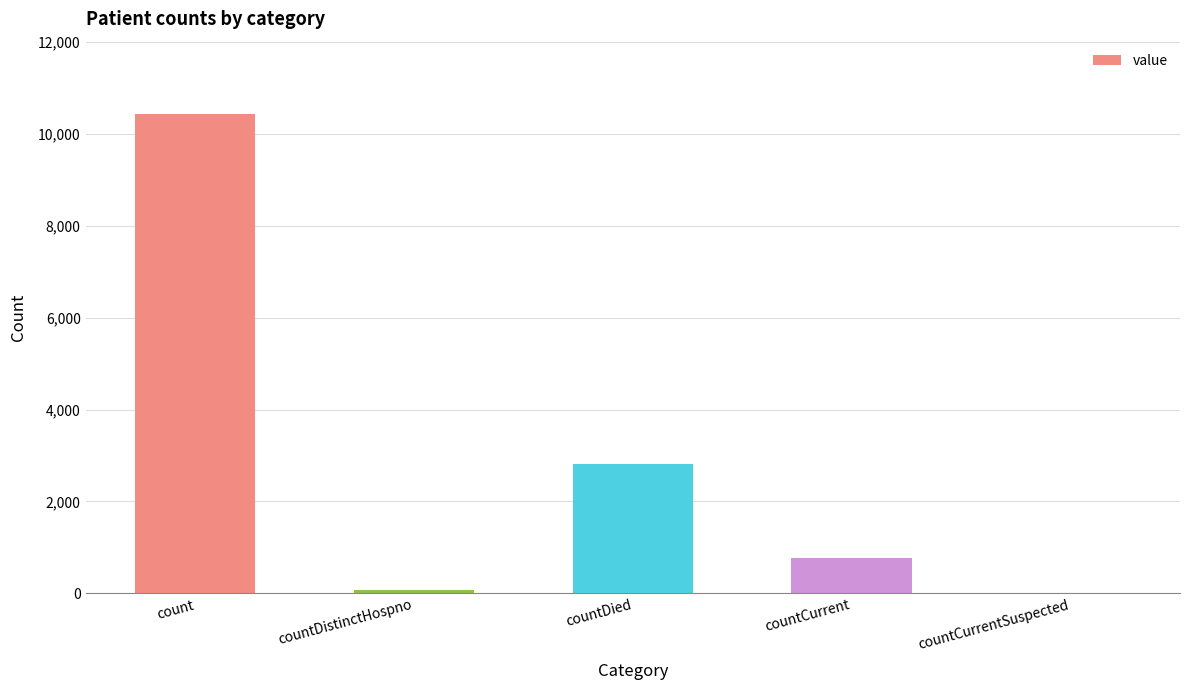

Where is the data nearest to the value 5221?

countDied